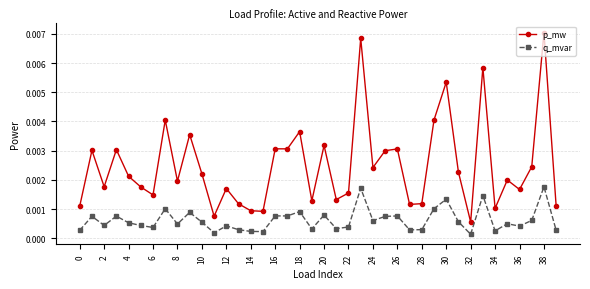

Which series has the largest total across all categories?

p_mw